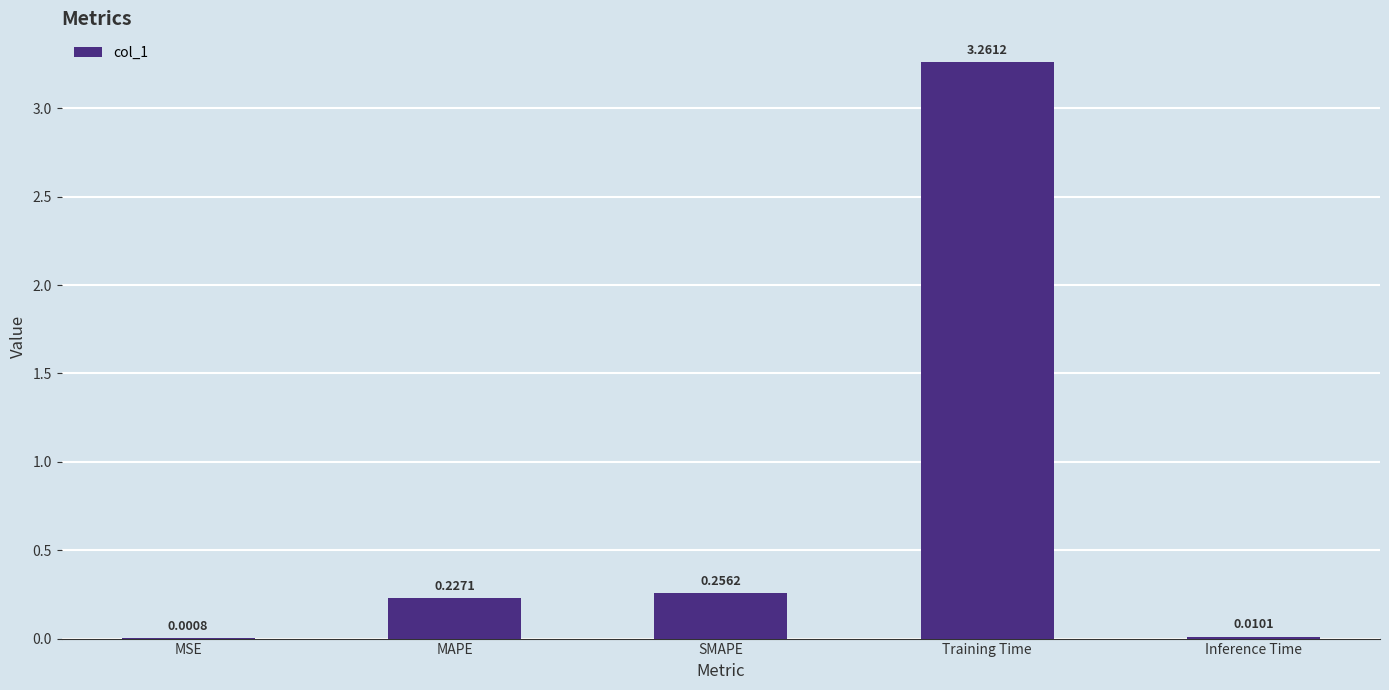

At which label is the value closest to 1?

SMAPE